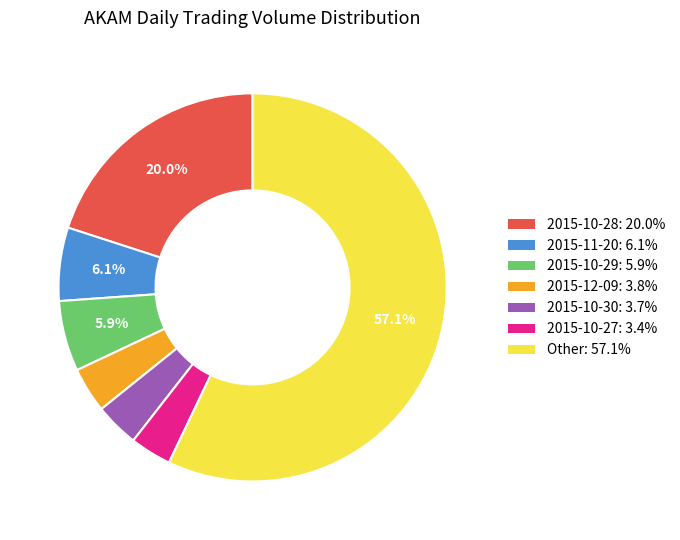

How many segments does this pie chart have?

7